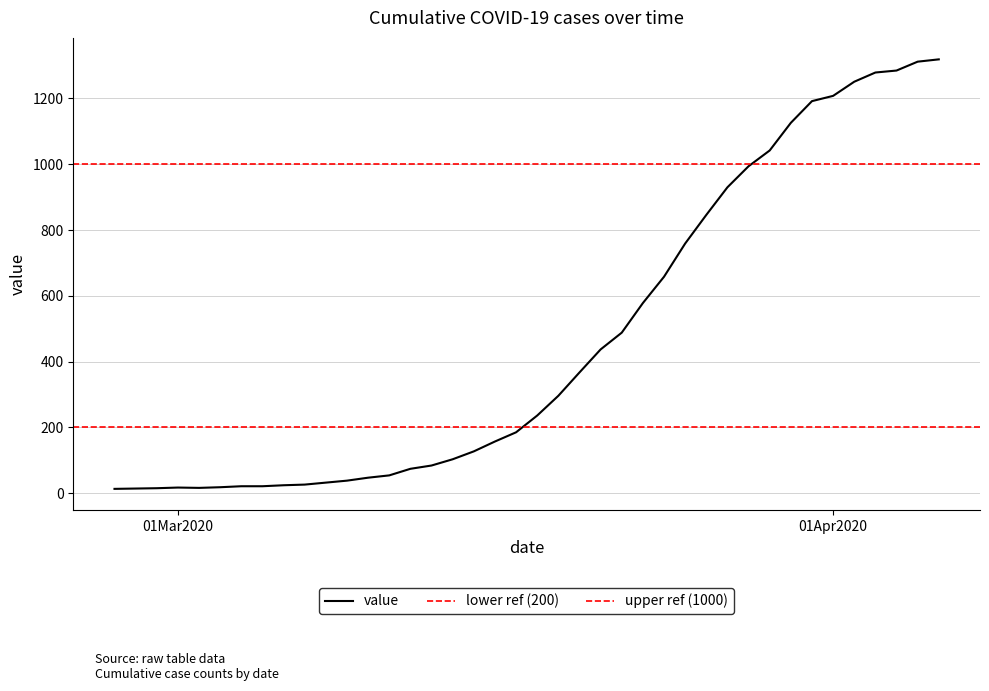

What is the smallest value displayed?

13